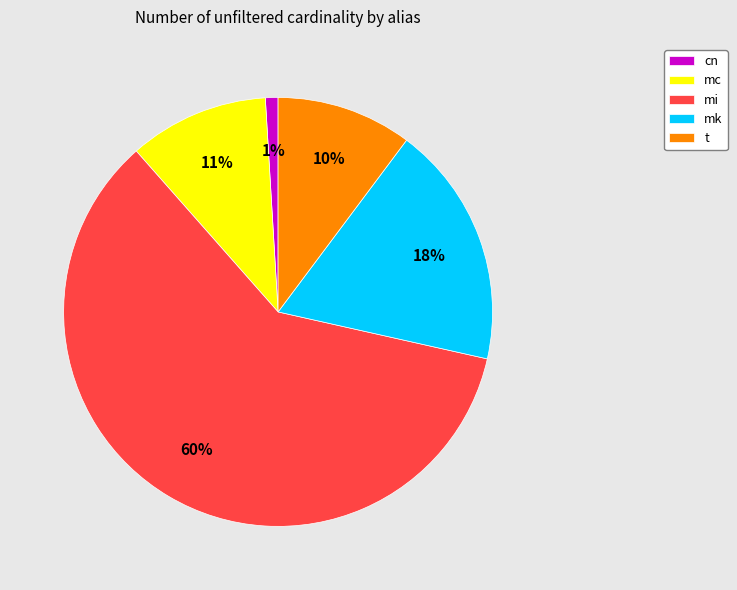

What is the largest slice in the pie chart?

mi